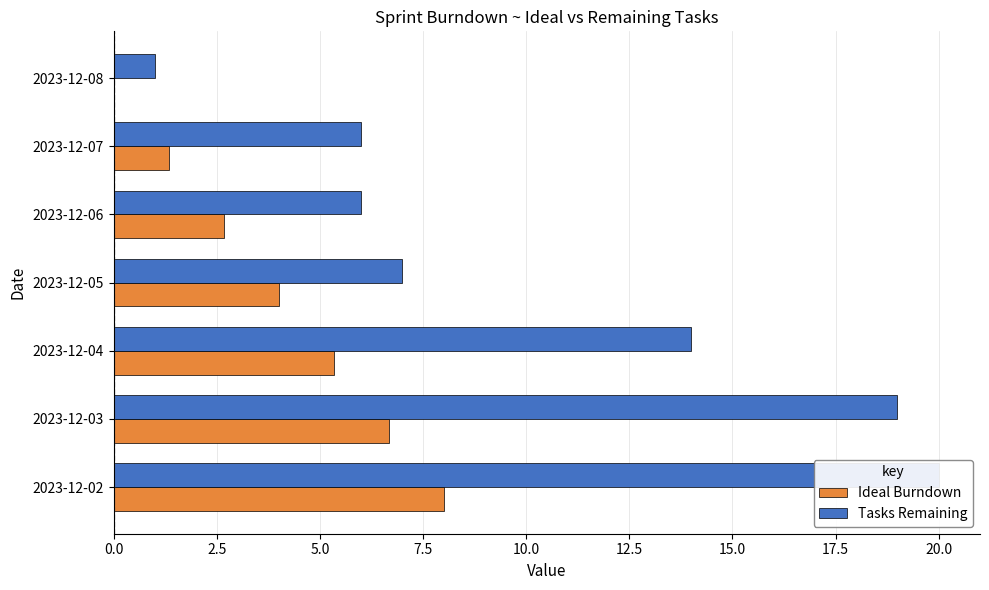

The Tasks Remaining series shows 10.5 at 2023-12-07. True or false?

False